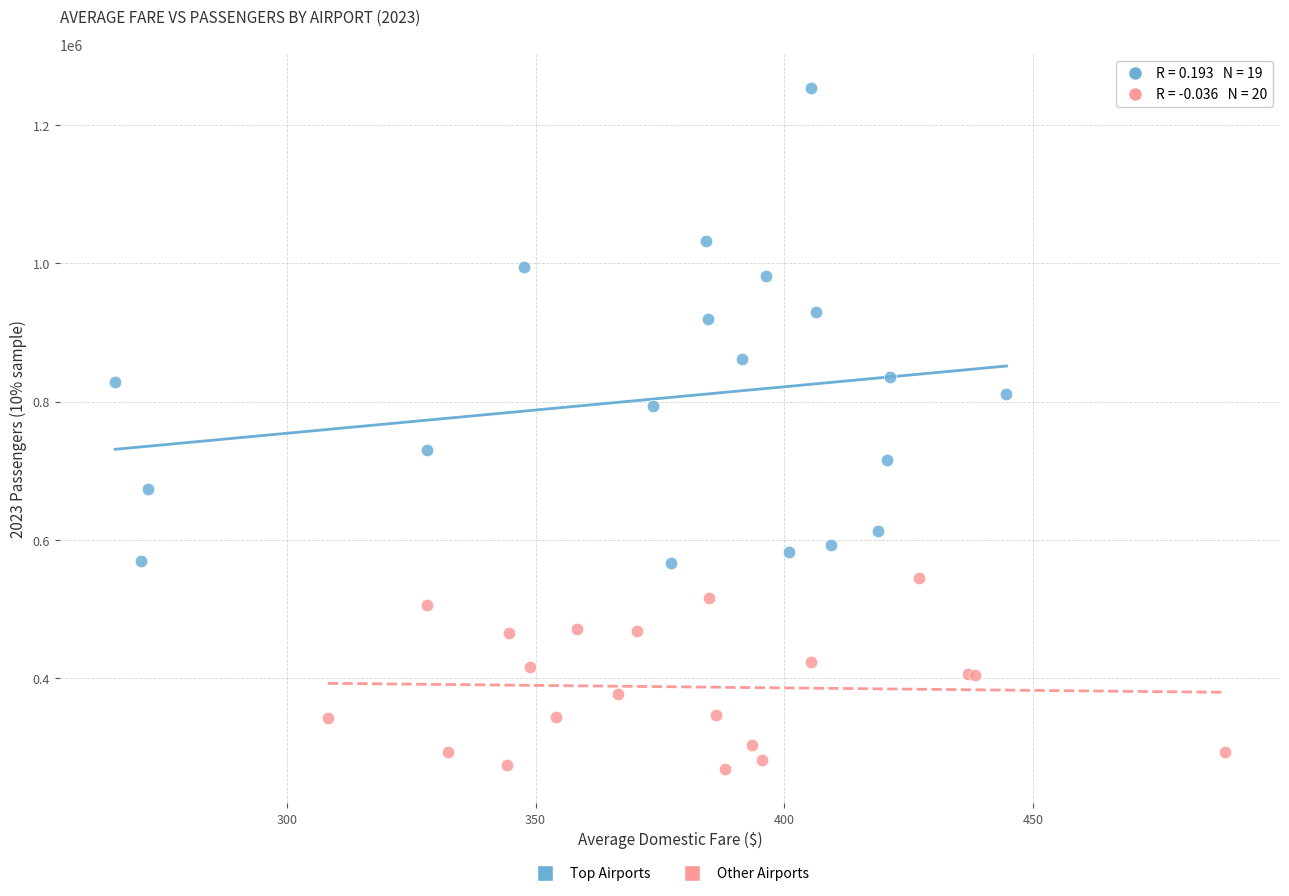

Which series reaches the maximum Y coordinate?

Top Airports